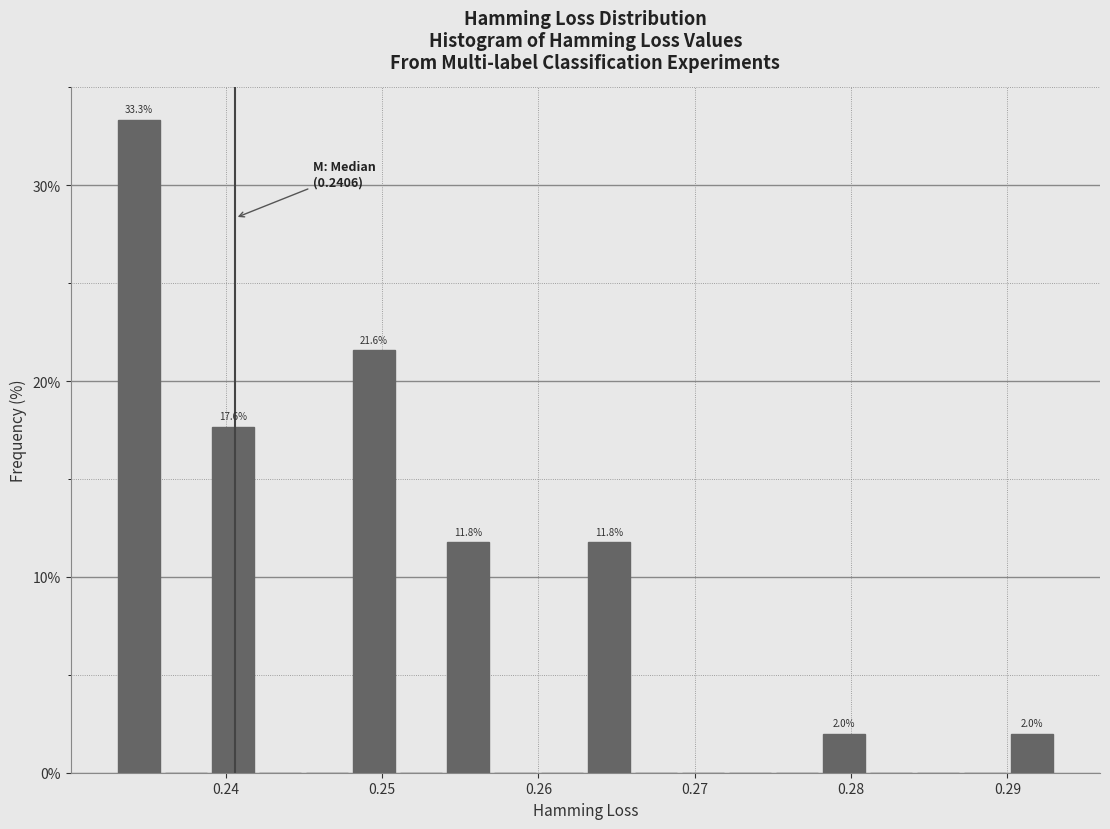

Around what value on the x-axis is the tallest bar? Give the approximate position of its centre, as read against the axis.

0.234